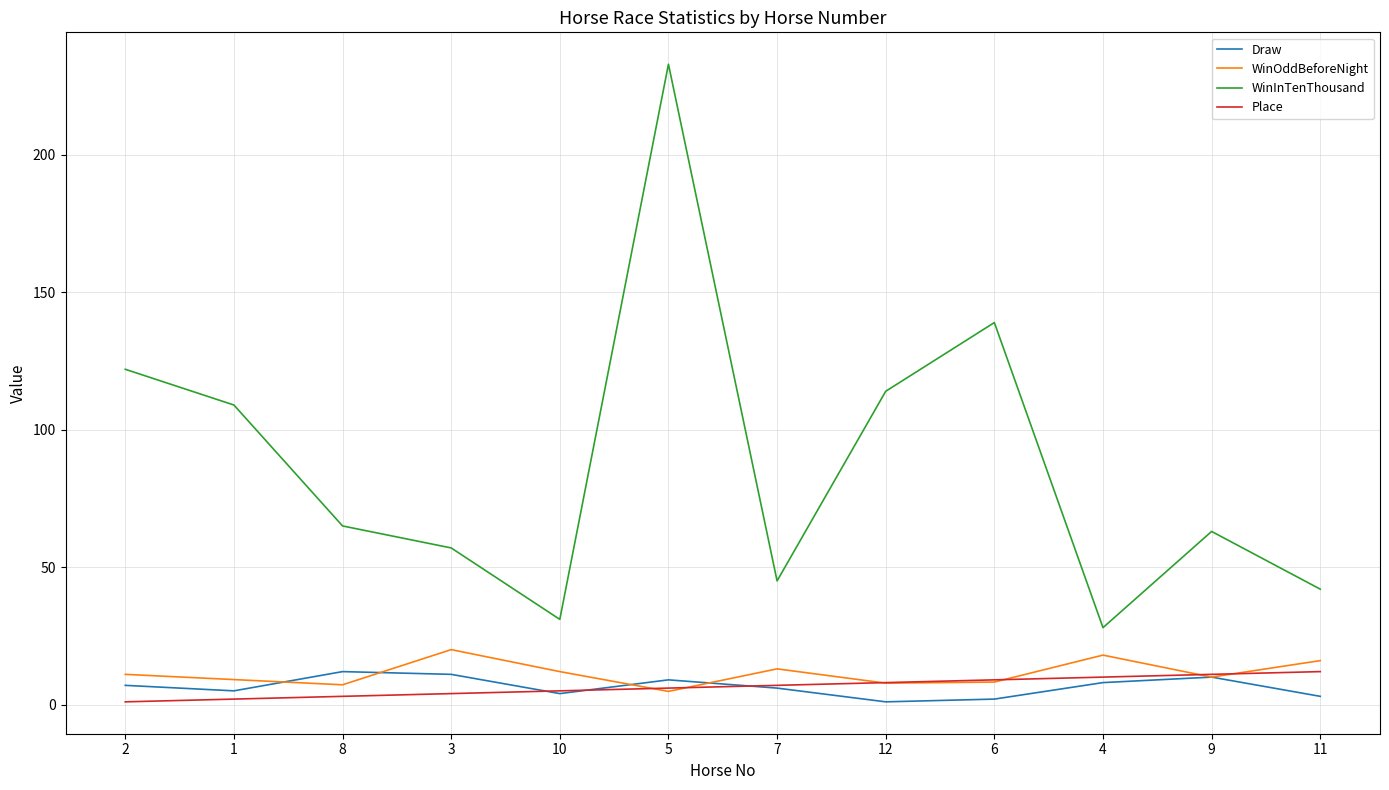

True or false: WinInTenThousand and Place cross at least once.

False